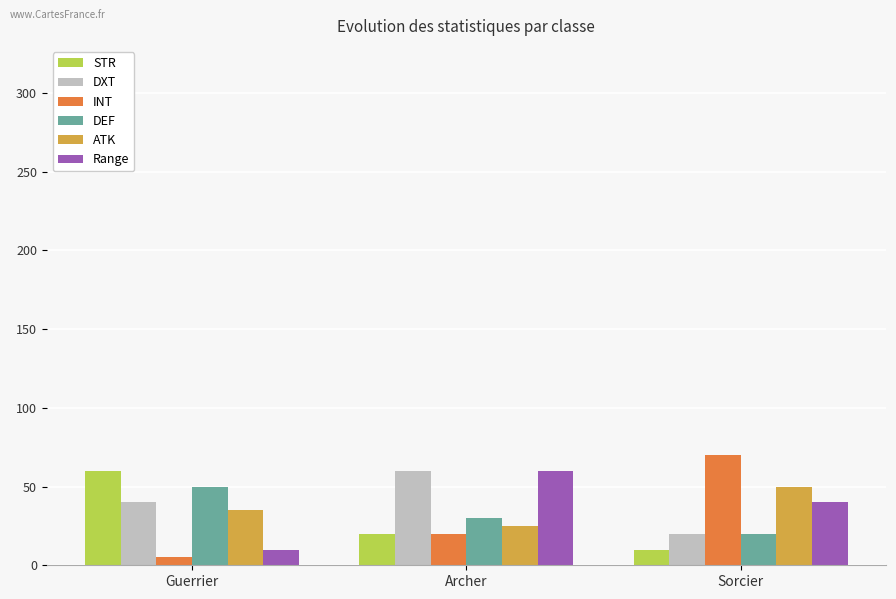

Does the chart contain any negative values?

No